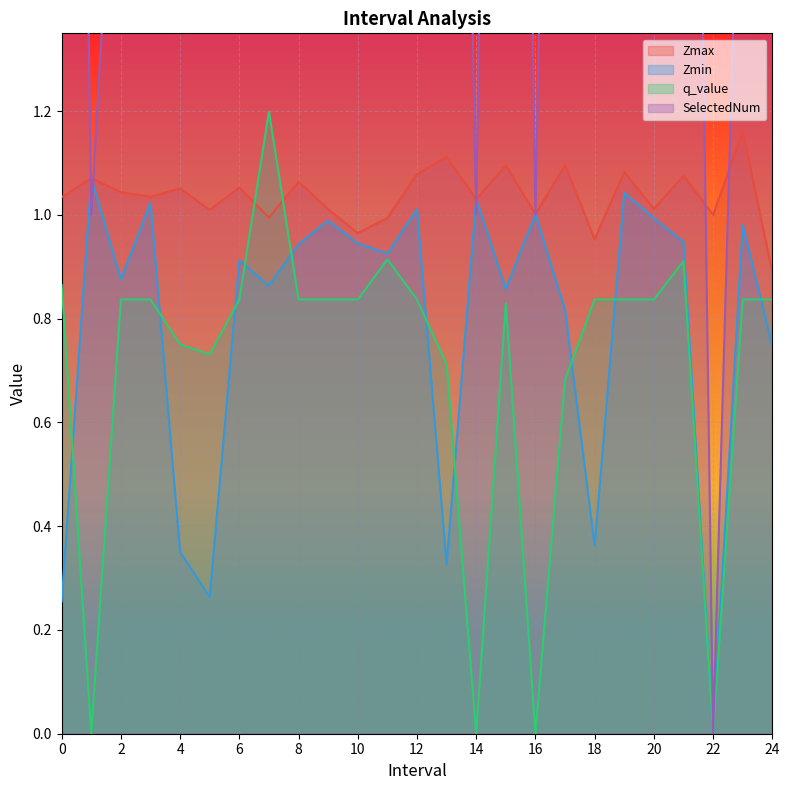

List the series in order of their peak value, lowest first.

Zmin, Zmax, q_value, SelectedNum